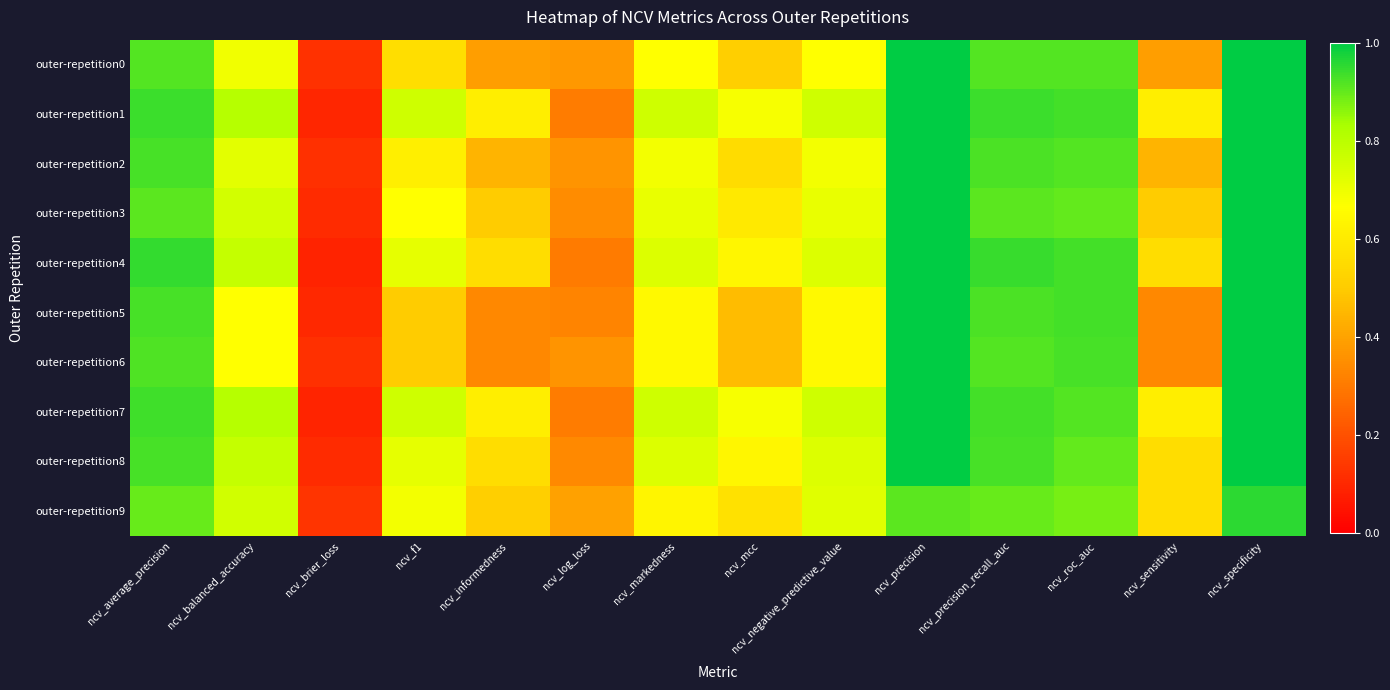

Between ncv_balanced_accuracy and ncv_informedness, which series saw the biggest shift?

outer-repetition5